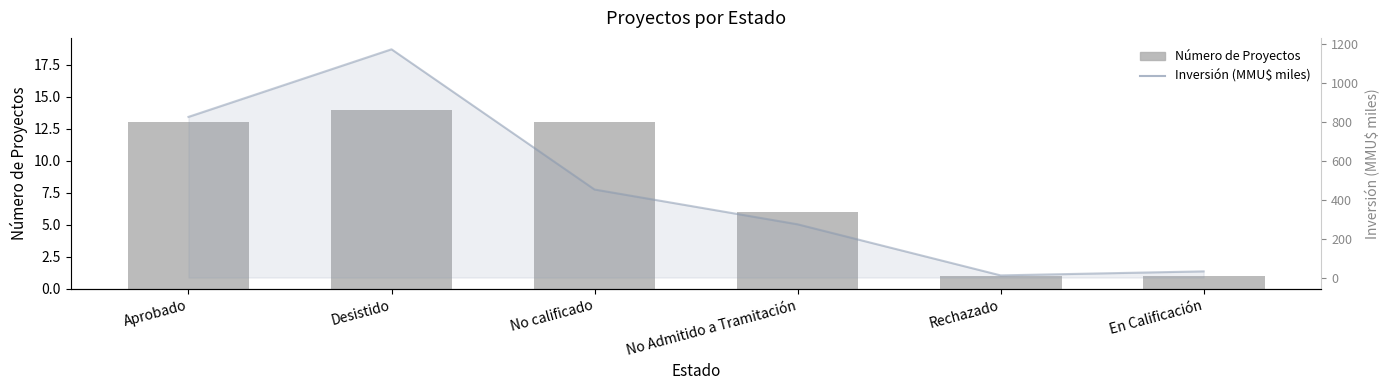

List the series in order of their peak value, lowest first.

Número de Proyectos, Inversión (MMU$ miles)